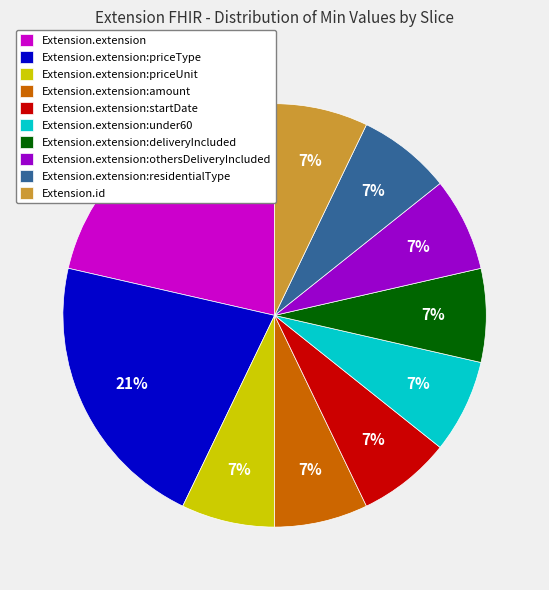

Does Extension.extension:amount account for over 50% of the chart?

No